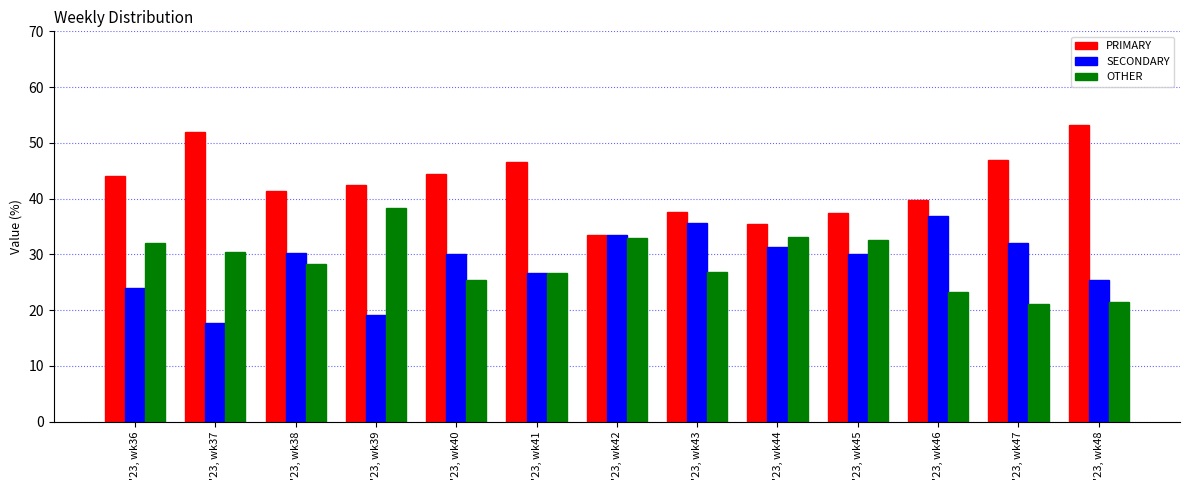

Does the chart contain any negative values?

No